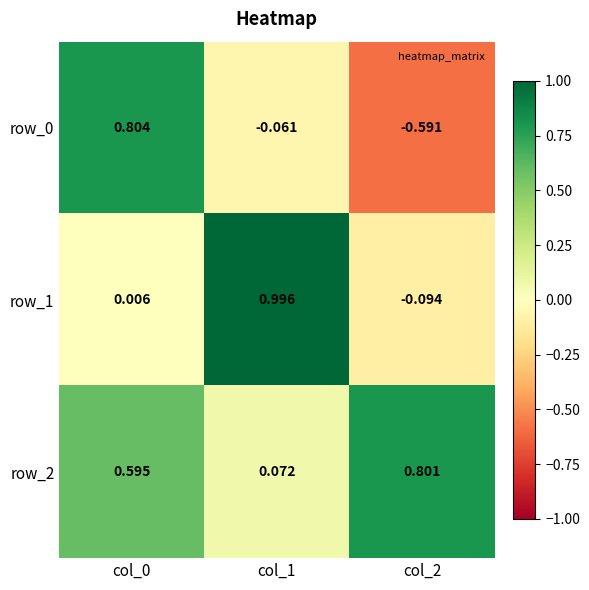

Is the value of row_2 at col_2 greater than the value of row_0 at col_0?

No